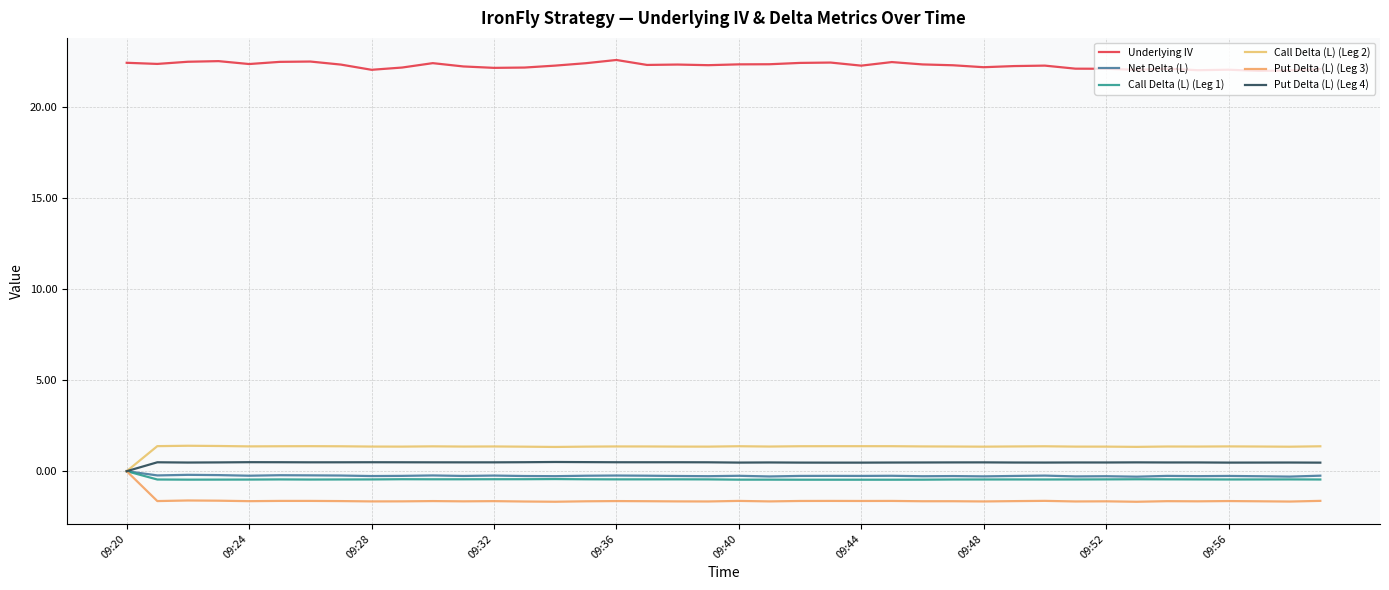

List the series in order of their peak value, highest first.

Underlying IV, Call Delta (L) (Leg 2), Put Delta (L) (Leg 4), Net Delta (L), Call Delta (L) (Leg 1), Put Delta (L) (Leg 3)